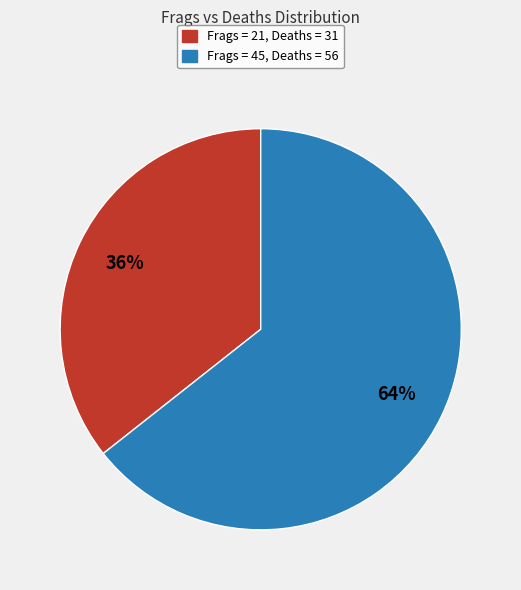

Count the number of slices in the pie.

2